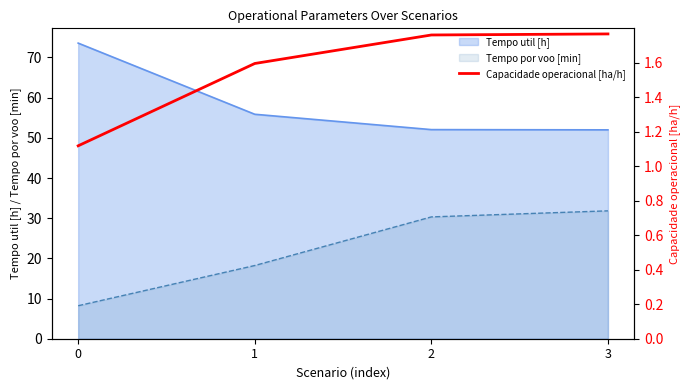

At which category does the chart reach its peak across all series?

3